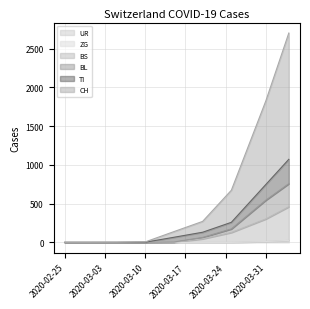

List the labels in order of UR value, smallest first.

2020-02-25, 2020-02-29, 2020-03-05, 2020-03-10, 2020-03-15, 2020-03-20, 2020-03-25, 2020-03-31, 2020-04-04